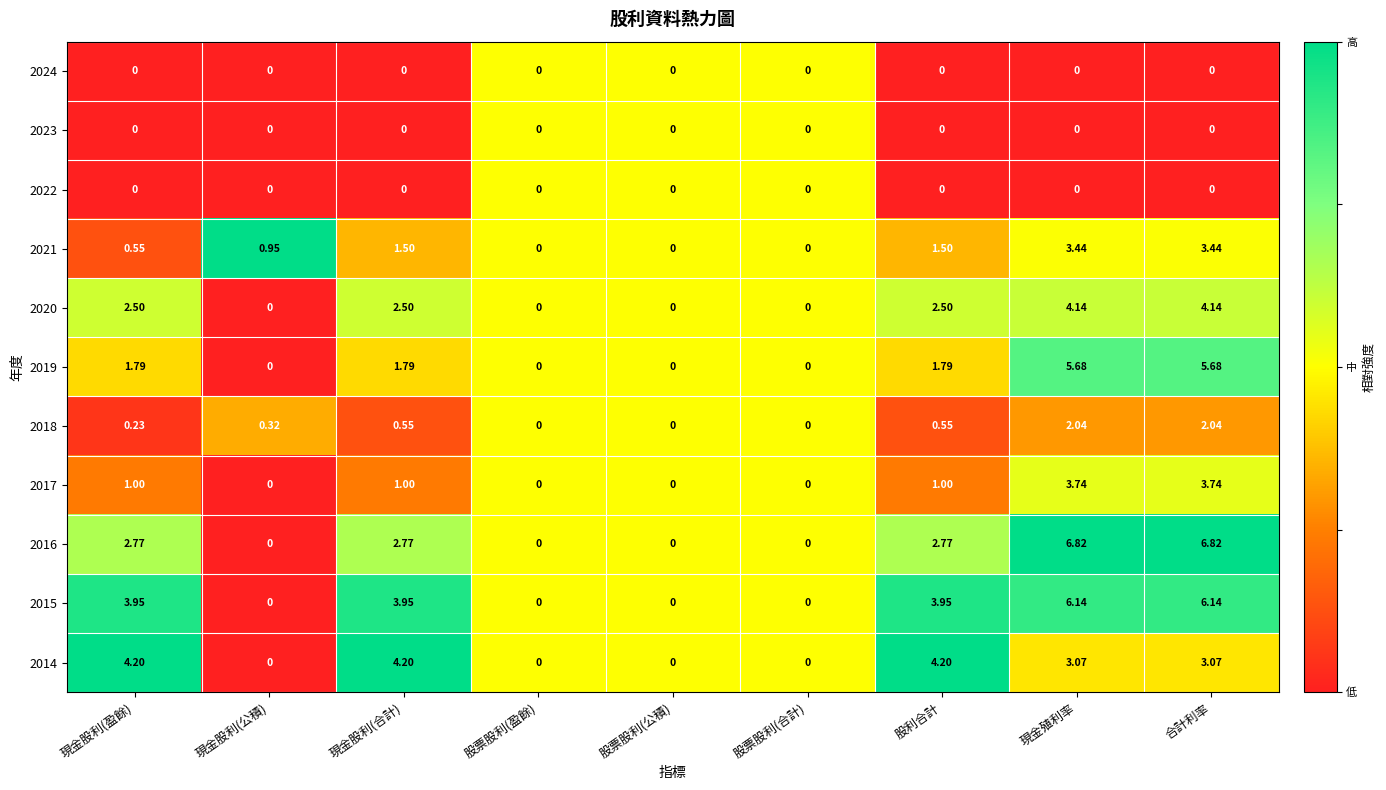

Is the value of 2018 at 現金殖利率 greater than the value of 2015 at 股票股利(公積)?

Yes